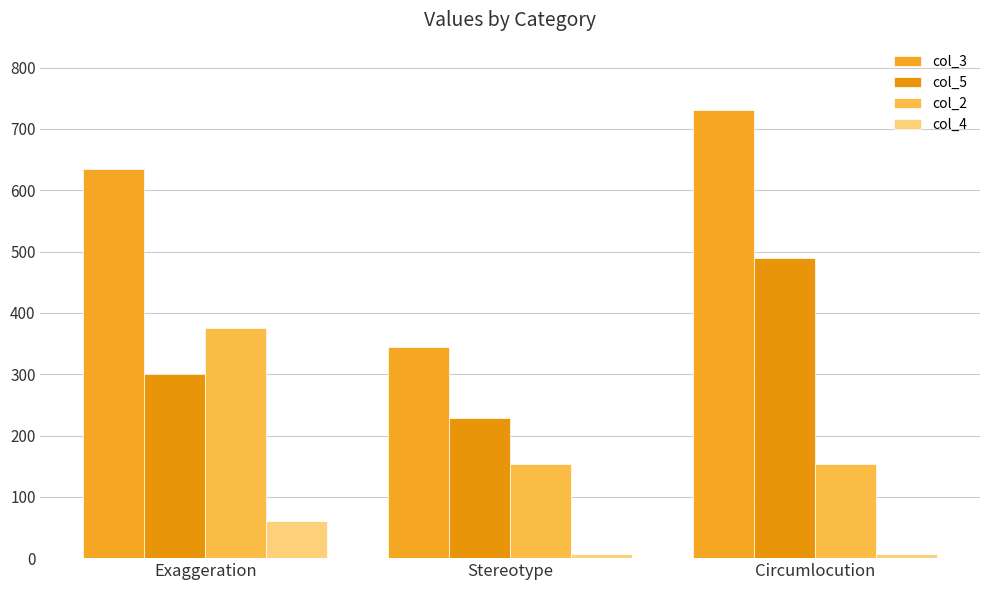

Which series has the largest range (max minus min)?

col_3